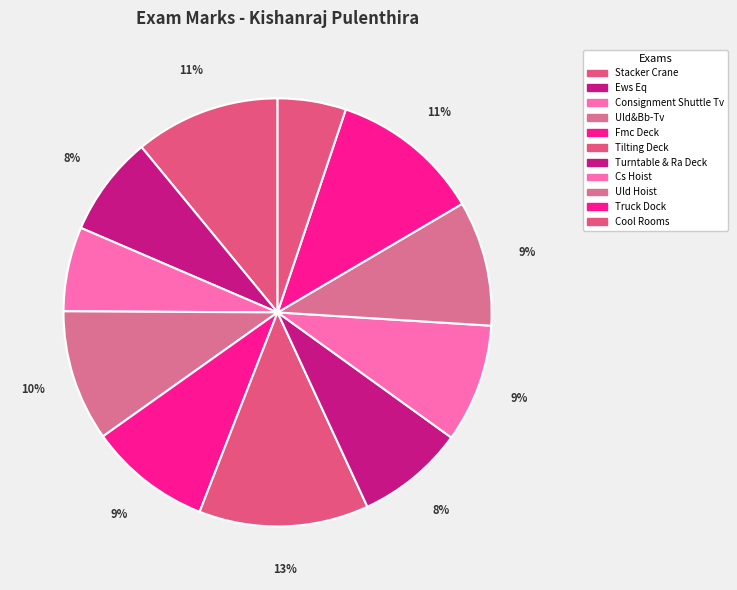

What is the change in value from Uld&Bb-Tv to Cool Rooms?

-0.3